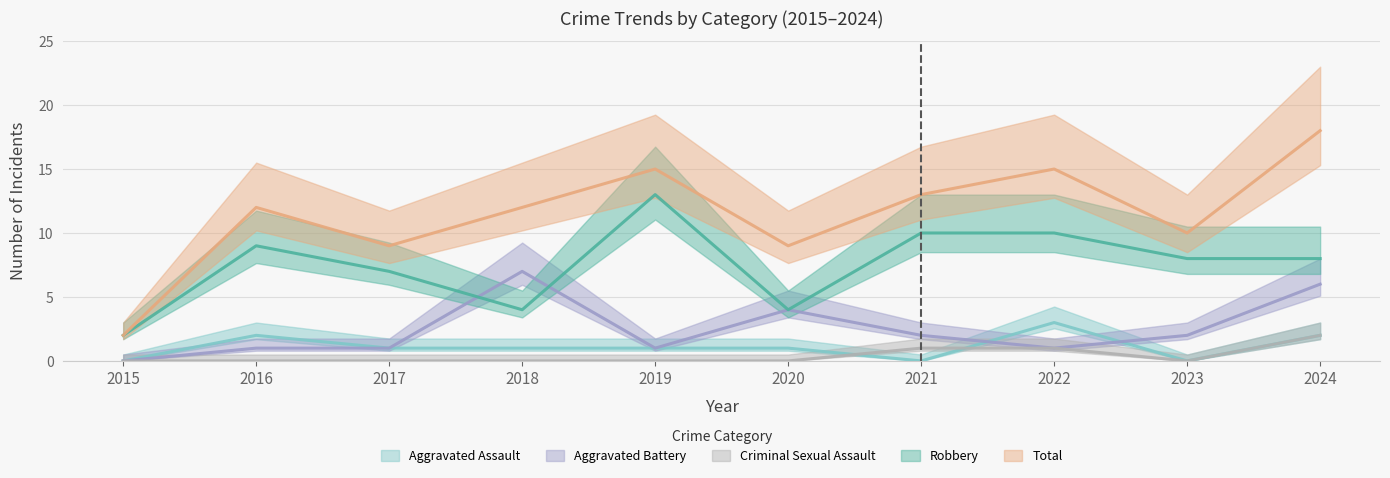

Which series changed the most between 2020 and 2023?

Robbery